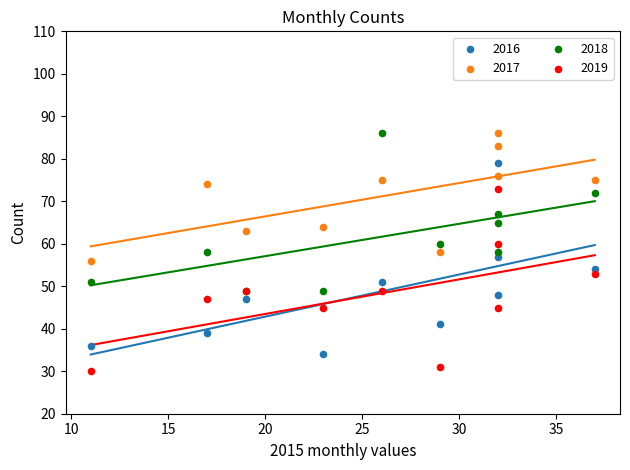

What is the X range (max minus min) for the scatter plot?

26